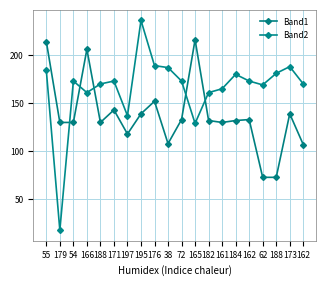

What is the highest value of the Band2 series?

236